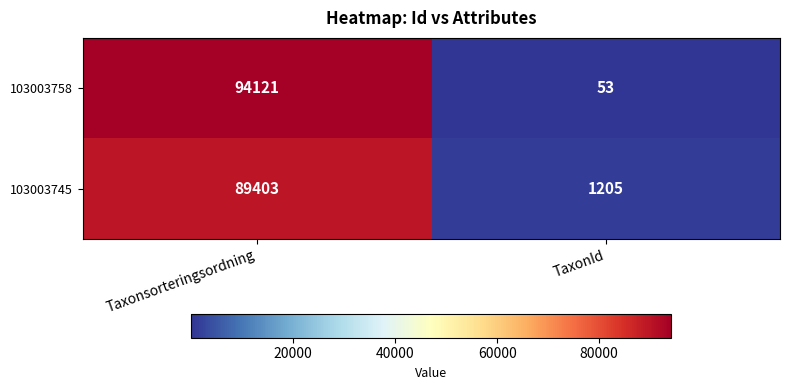

Count the number of data series in this chart.

2